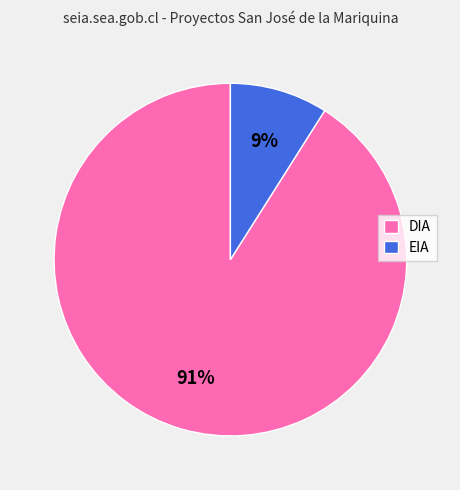

To the nearest percent, what percentage of the pie is DIA?

91%